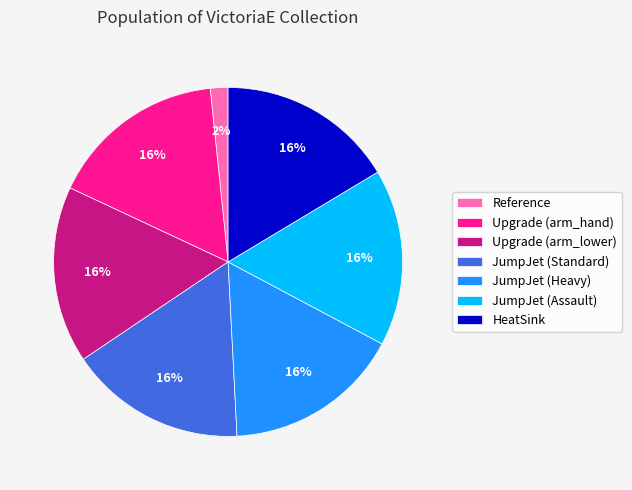

How many slices are in this pie chart?

7